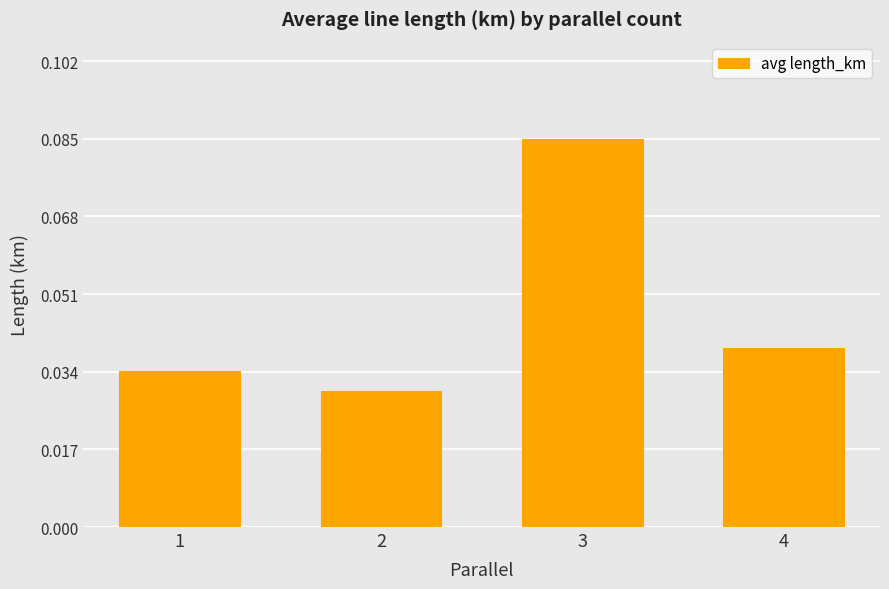

Which category has the lowest value across all series?

2